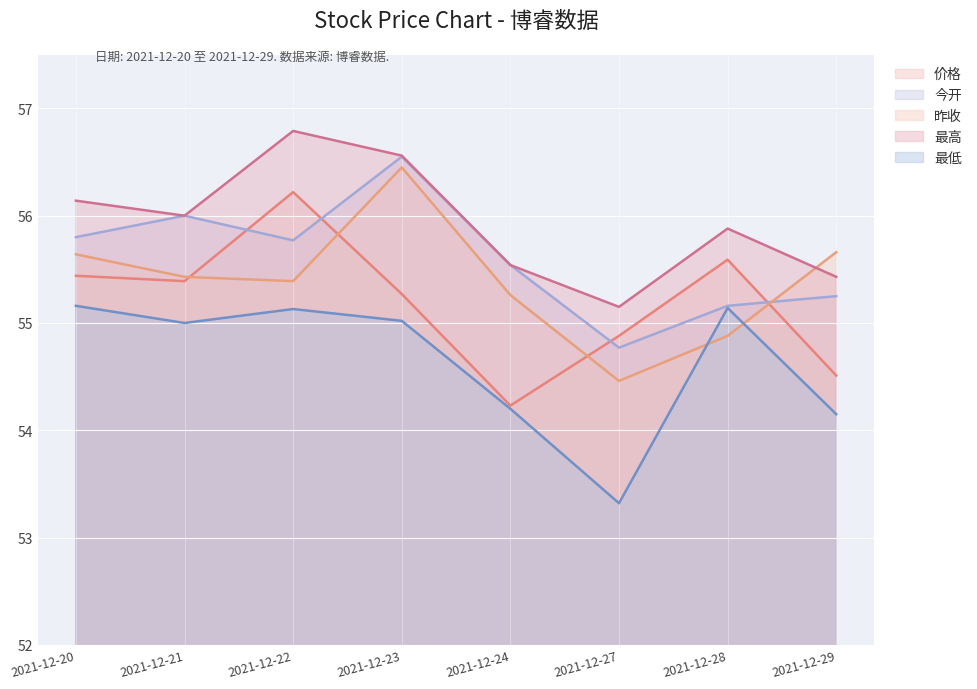

At which category does 价格 reach its first local peak?

2021-12-22